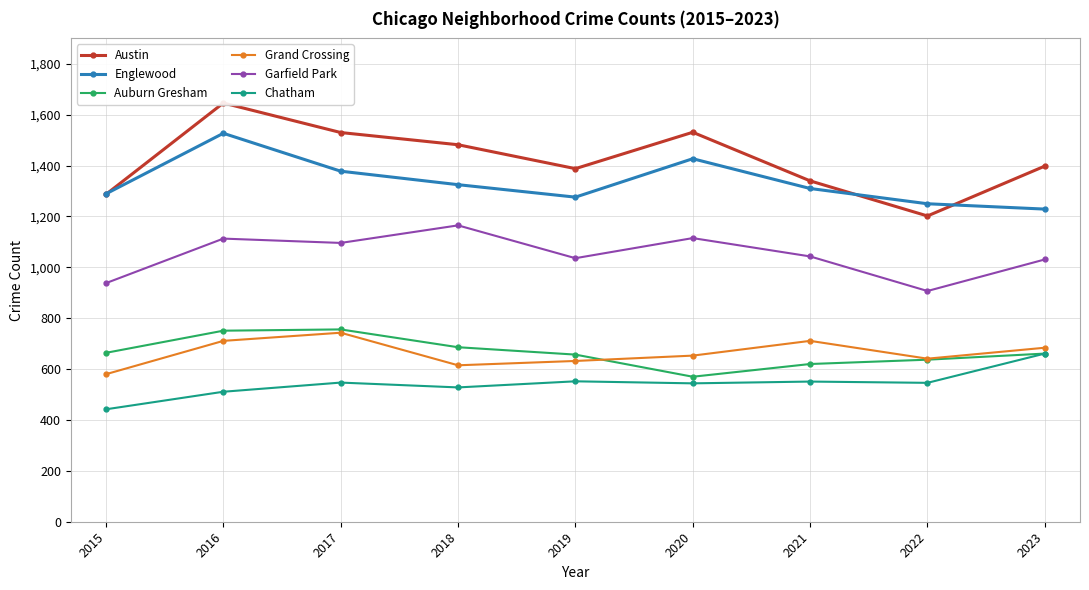

Which category has the lowest value in the Grand Crossing series?

2015